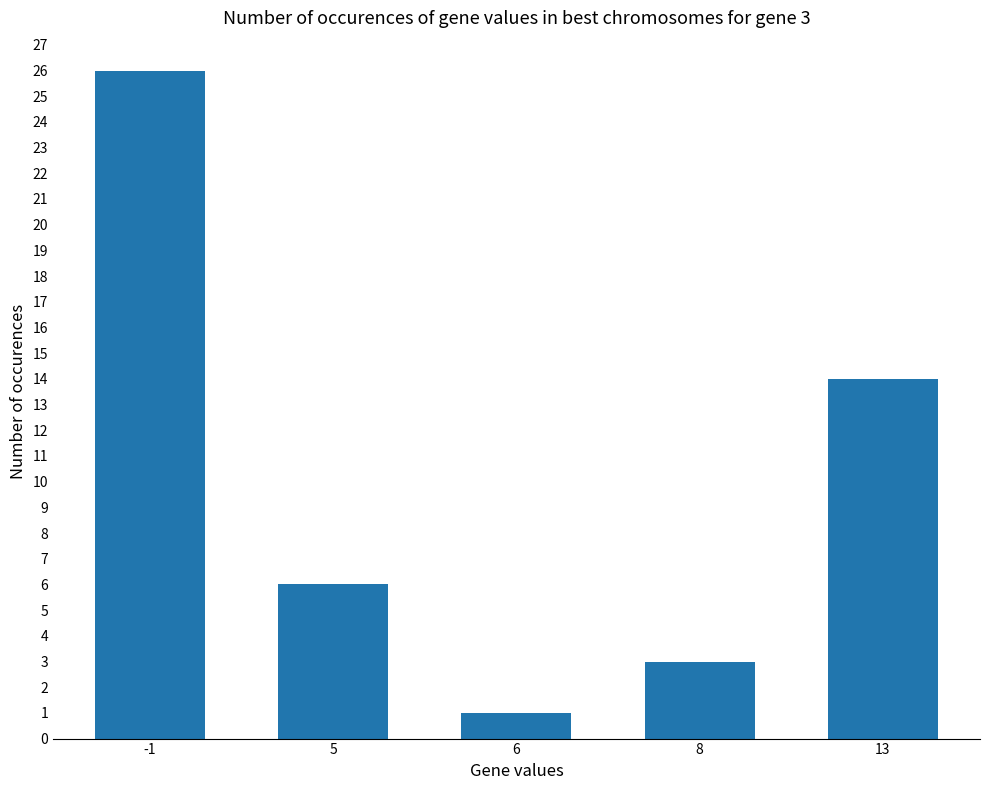

Reading left to right, extract all data points from this chart.

26	6	1	3	14